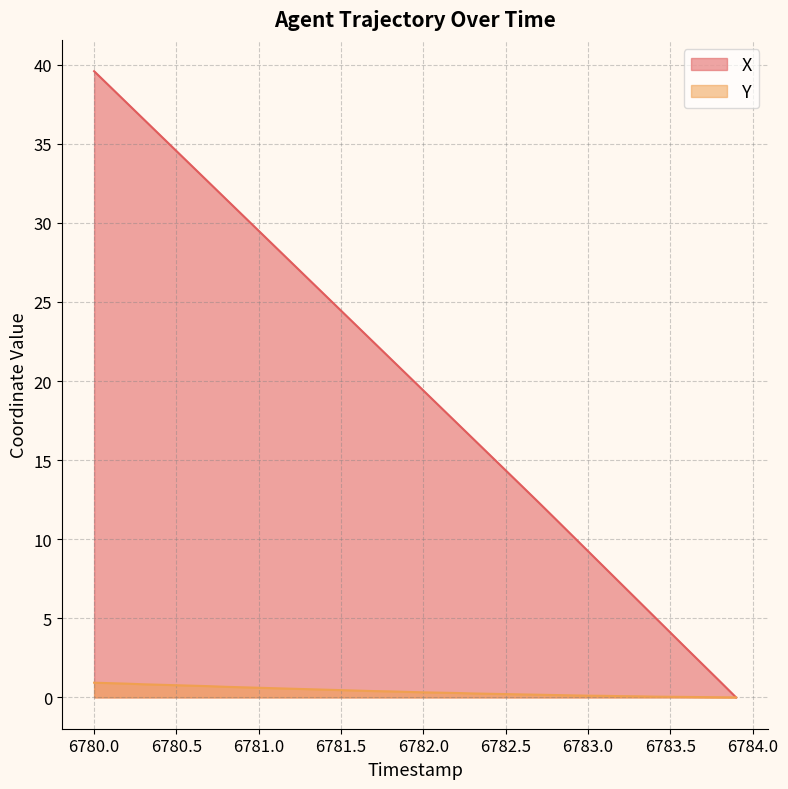

True or false: Y and X cross at least once.

False